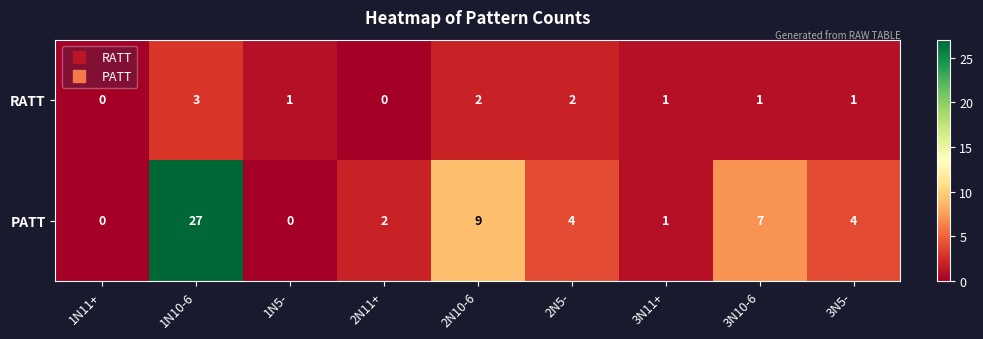

What is the sum of all RATT values?

11